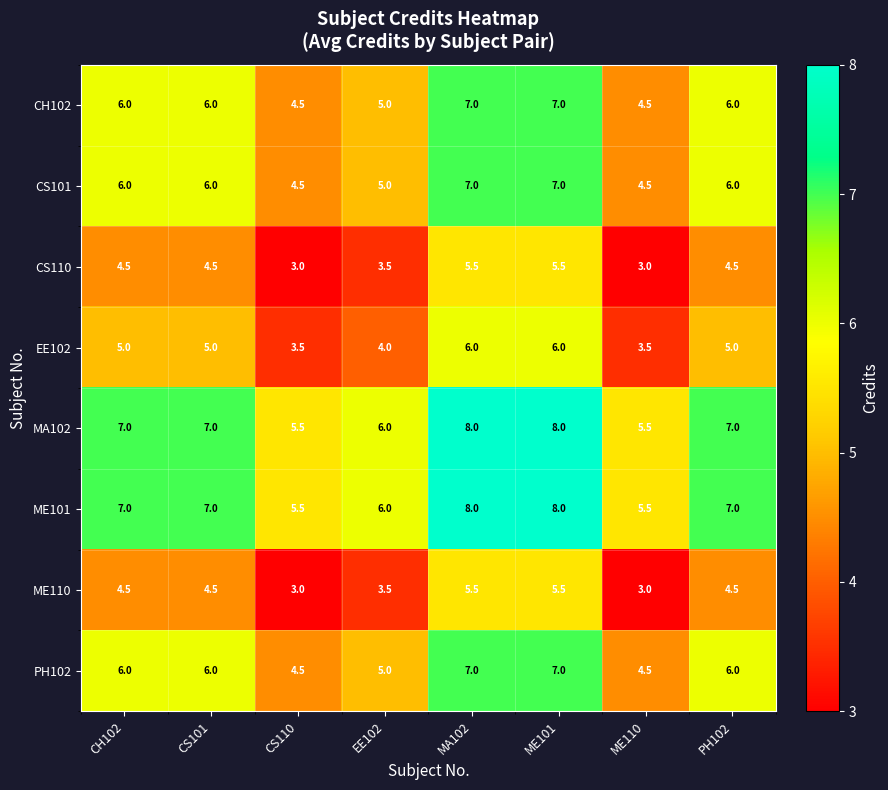

What is the lowest value of the CS110 series?

3.0